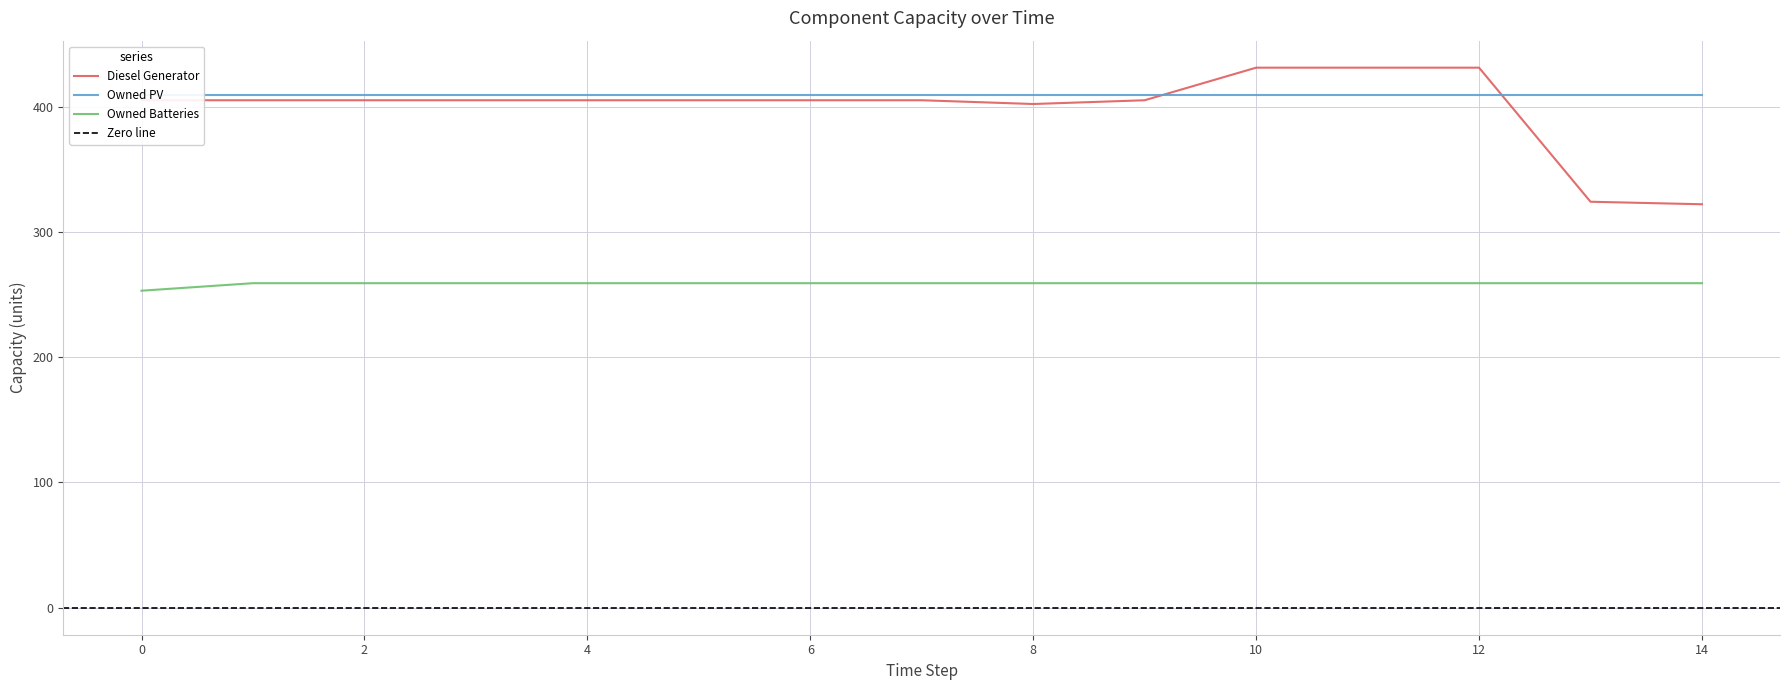

What is the difference between the second highest and minimum values in the Diesel Generator series?

109